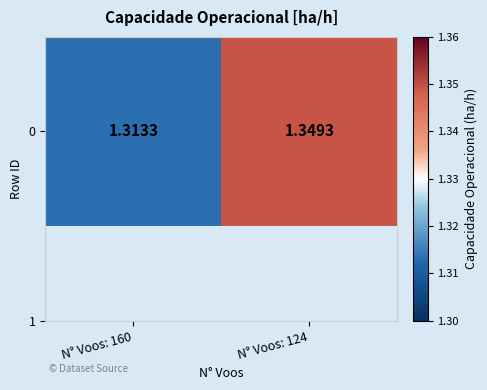

Rank the categories by value from lowest to highest.

N° Voos: 160, N° Voos: 124